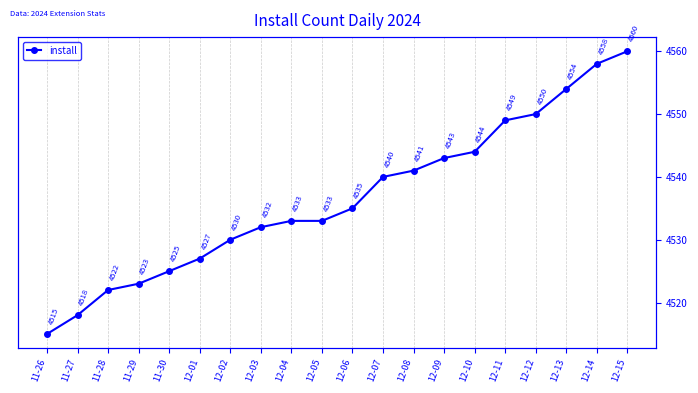

What is the sum of the values at 12-05 and 12-08?

9074